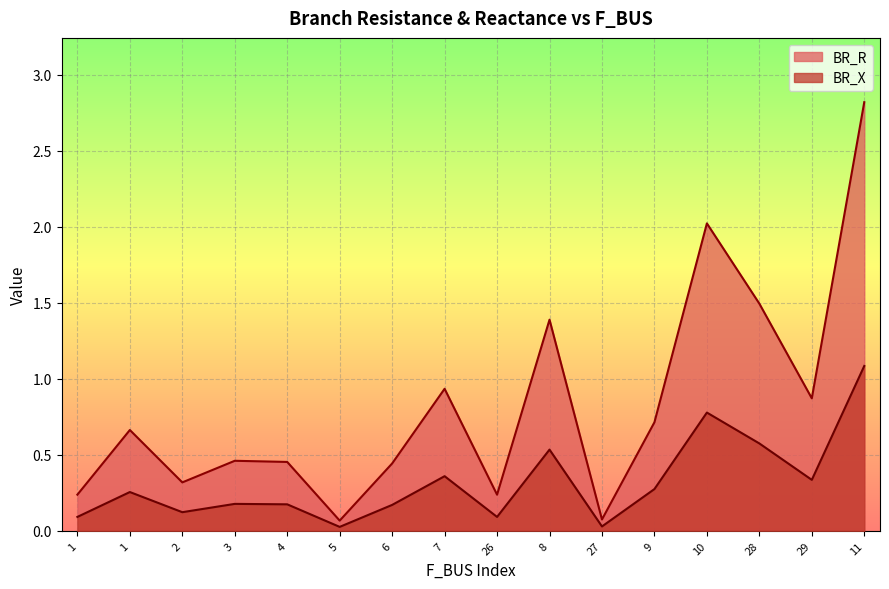

At which category does the chart reach its minimum across all series?

5